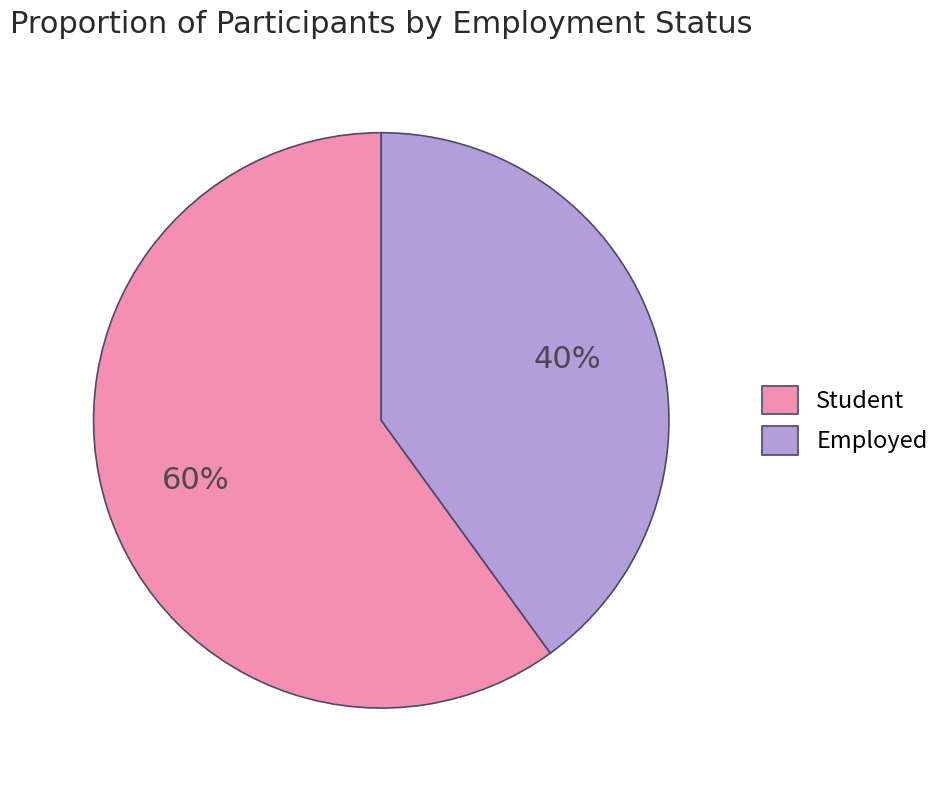

How many segments does this pie chart have?

2